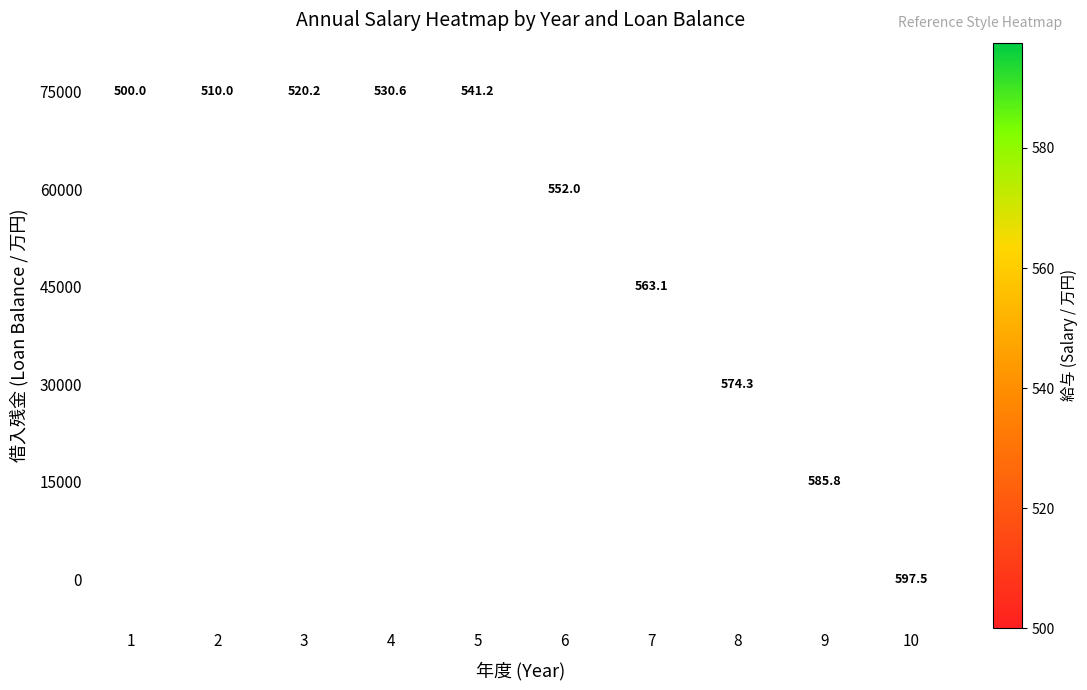

True or false: 45000 has a value of 563.1 at 7.

True